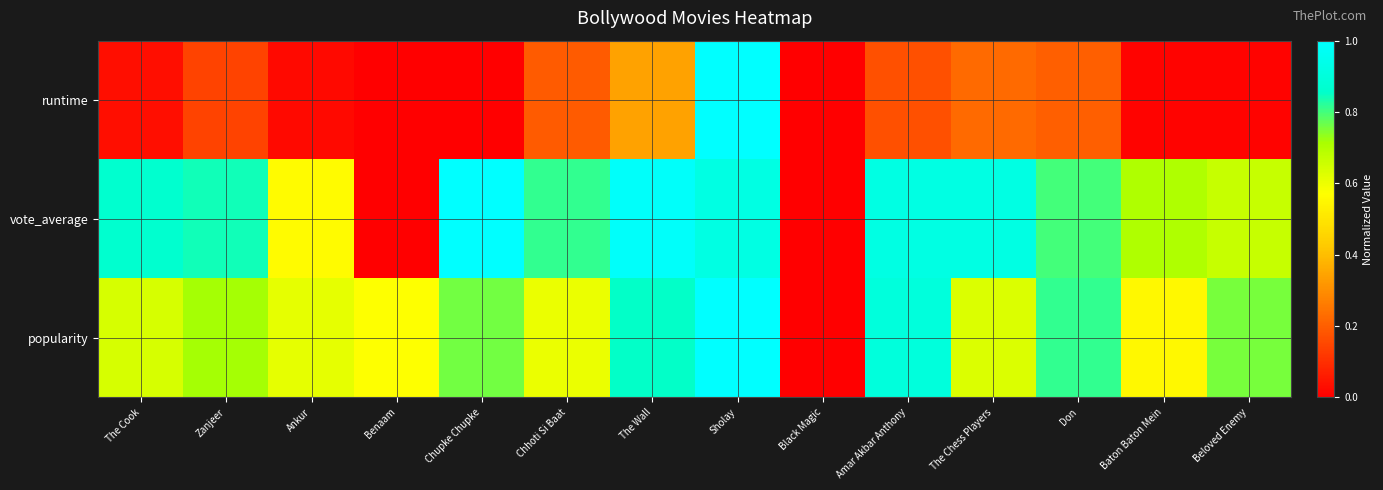

Between Sholay and The Chess Players, which series saw the biggest shift?

runtime